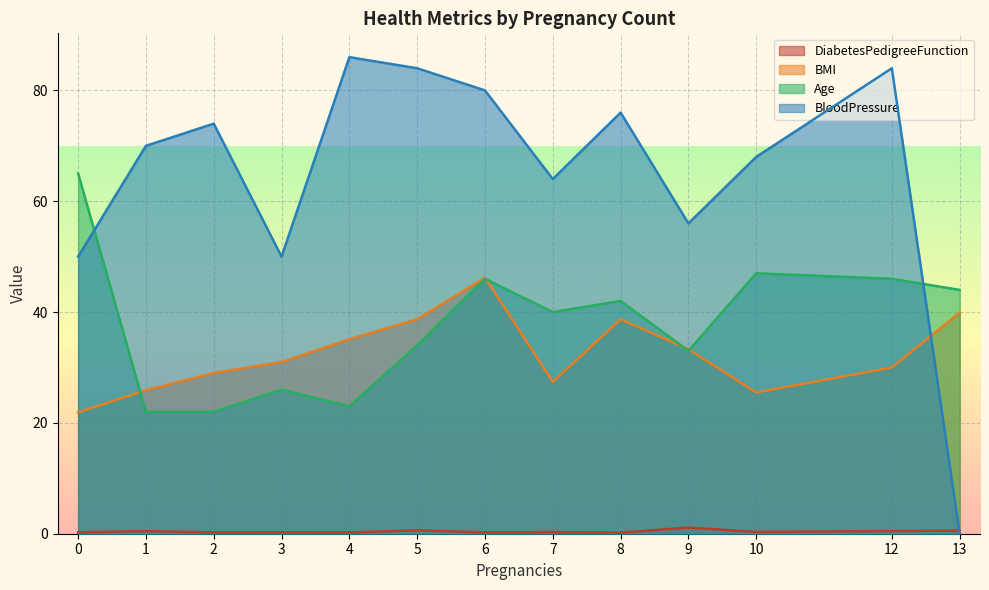

Reading right to left, what are all the values shown in this chart?

DiabetesPedigreeFunction: 0.6	0.5	0.3	1.1	0.2	0.3	0.2	0.6	0.2	0.2	0.2	0.5	0.3
BMI: 39.9	30.0	25.5	33.3	38.7	27.4	46.2	38.7	35.1	31.0	29.0	25.9	21.9
Age: 44.0	46.0	47.0	33.0	42.0	40.0	46.0	34.0	23.0	26.0	22.0	22.0	65.0
BloodPressure: 0.0	84.0	68.0	56.0	76.0	64.0	80.0	84.0	86.0	50.0	74.0	70.0	50.0